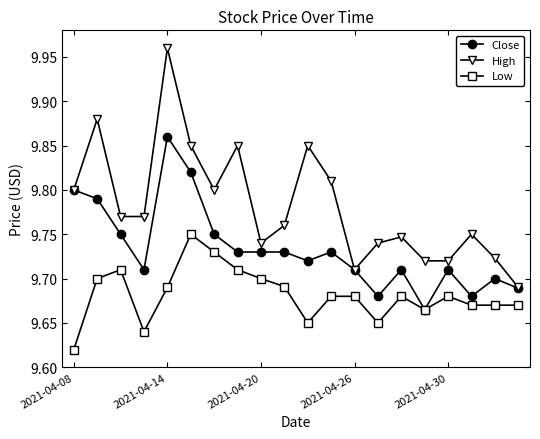

True or false: High has more than 1 interior local peaks.

True